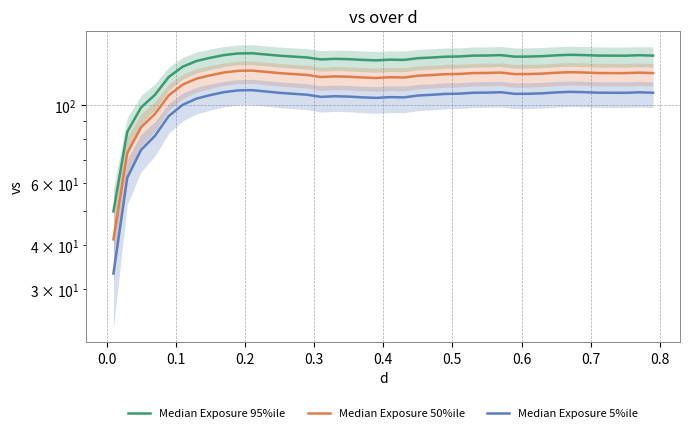

Count the number of categories in the chart.

40